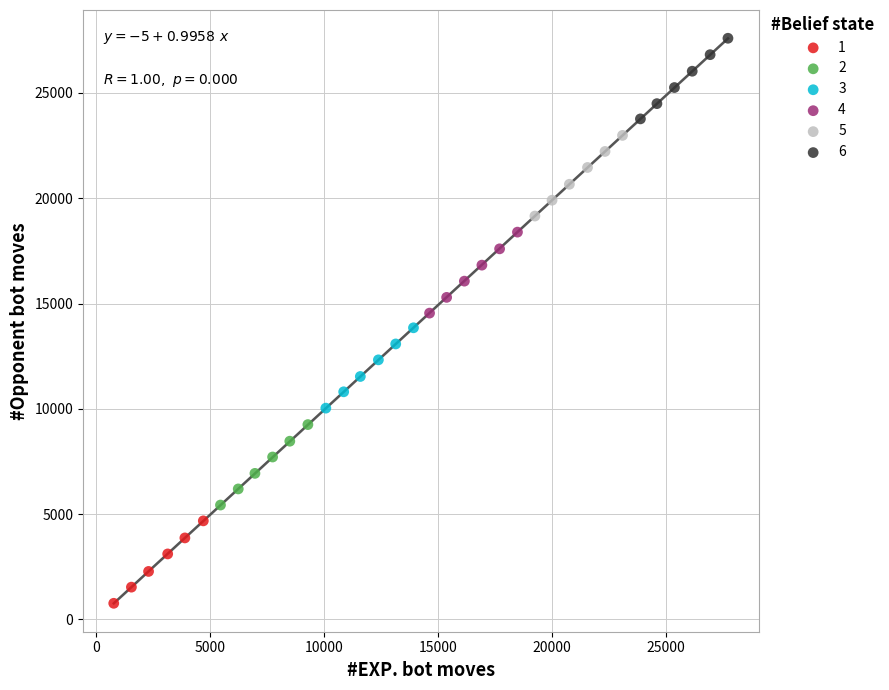

Which series contains the highest Y value?

6